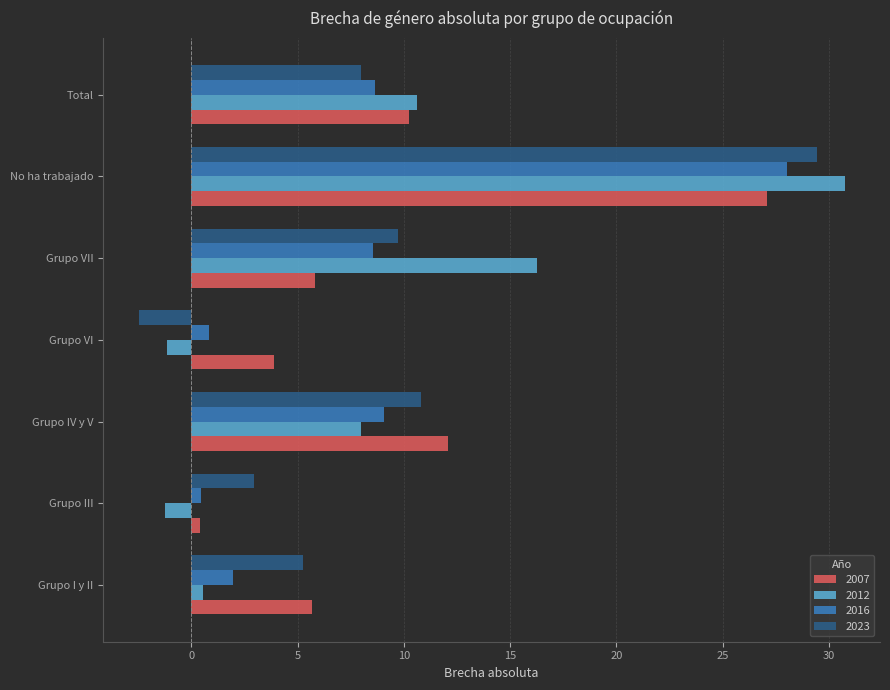

Is it true that 2007 equals 6.1 at Grupo VI?

False